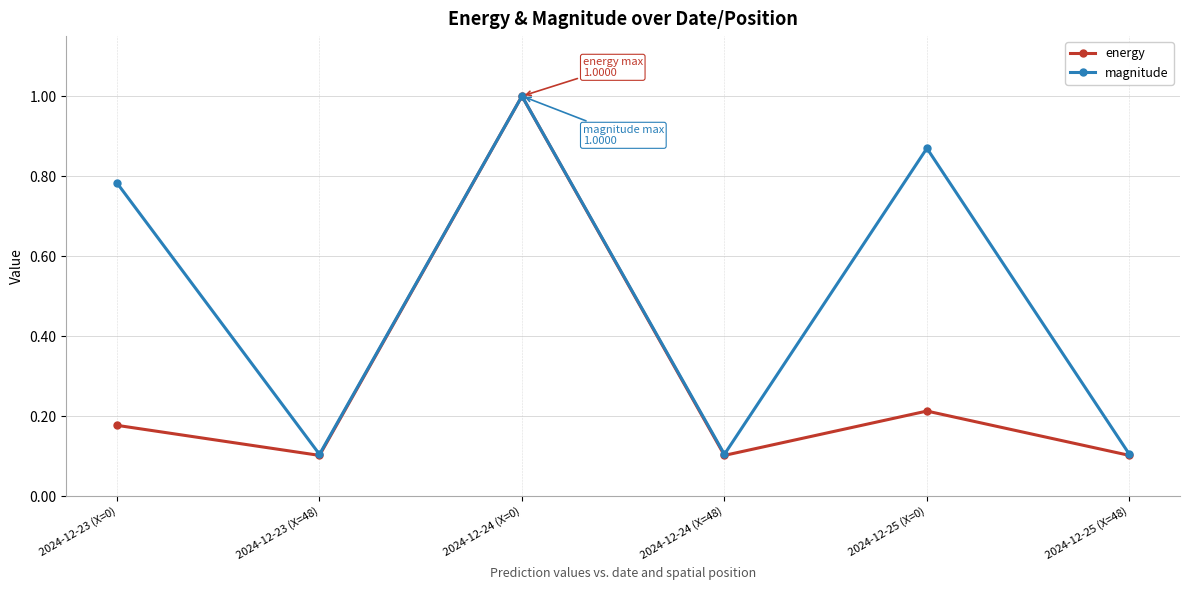

Which series has the largest total across all categories?

magnitude